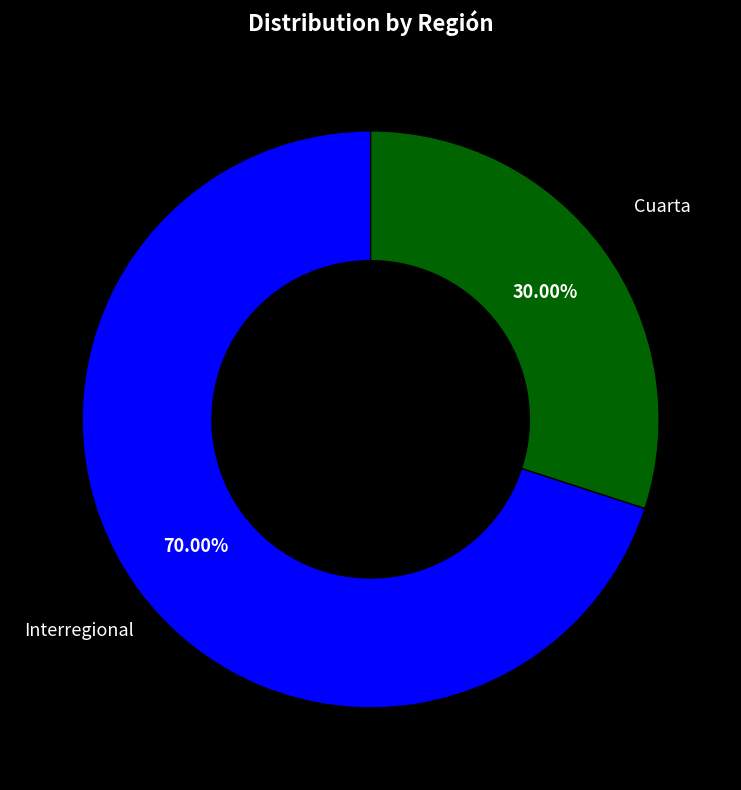

How many segments does this pie chart have?

2